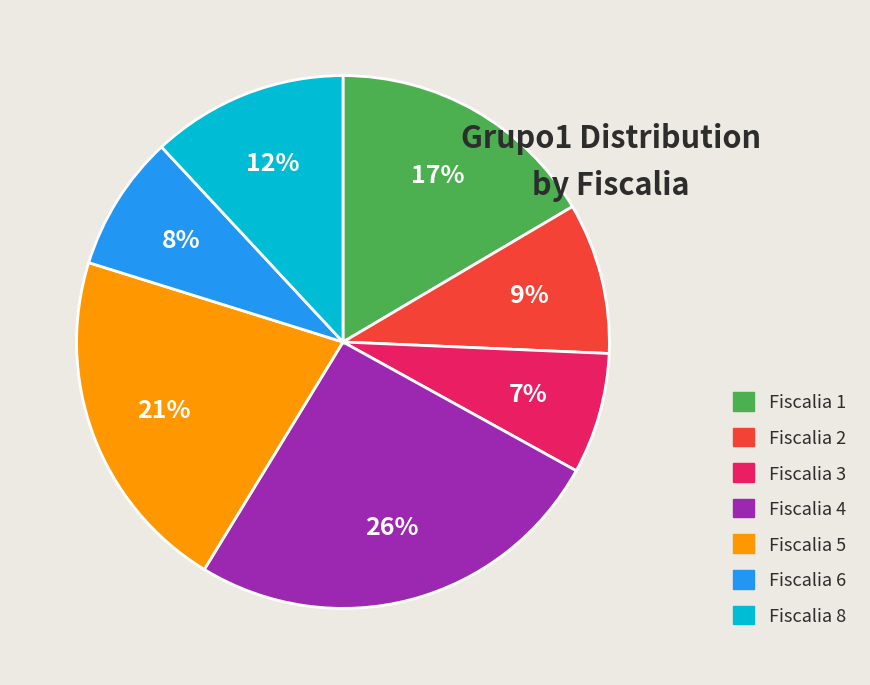

To the nearest percent, what is the average slice percentage?

14%